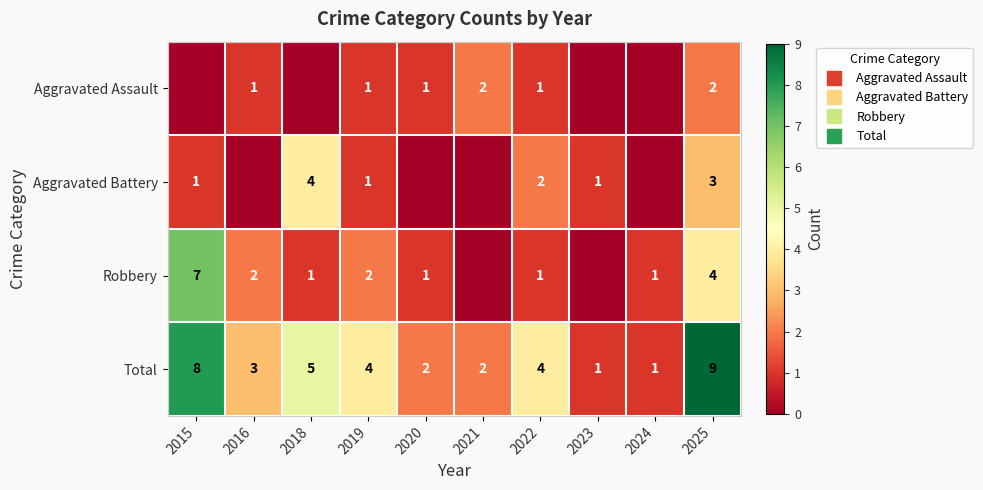

True or false: Aggravated Battery has a value of -2 at 2024.

False